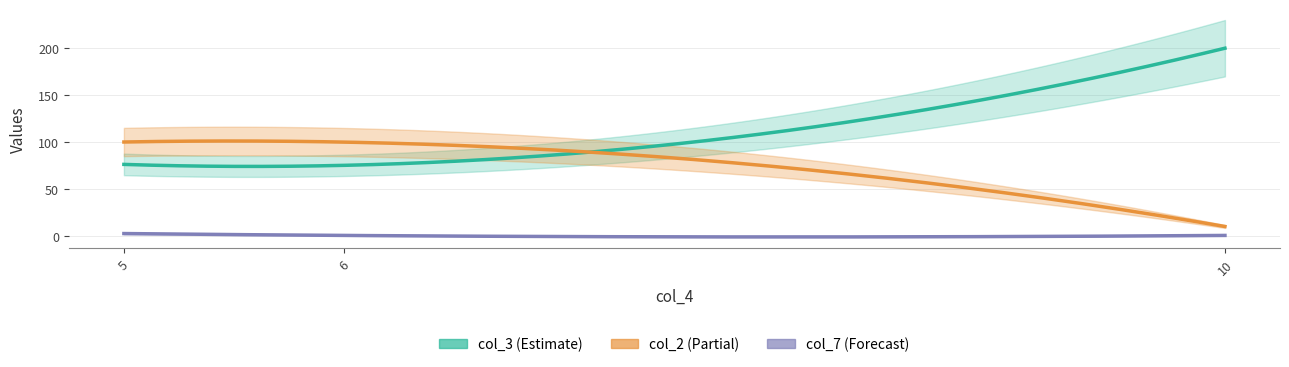

Which series has the largest total across all categories?

col_3